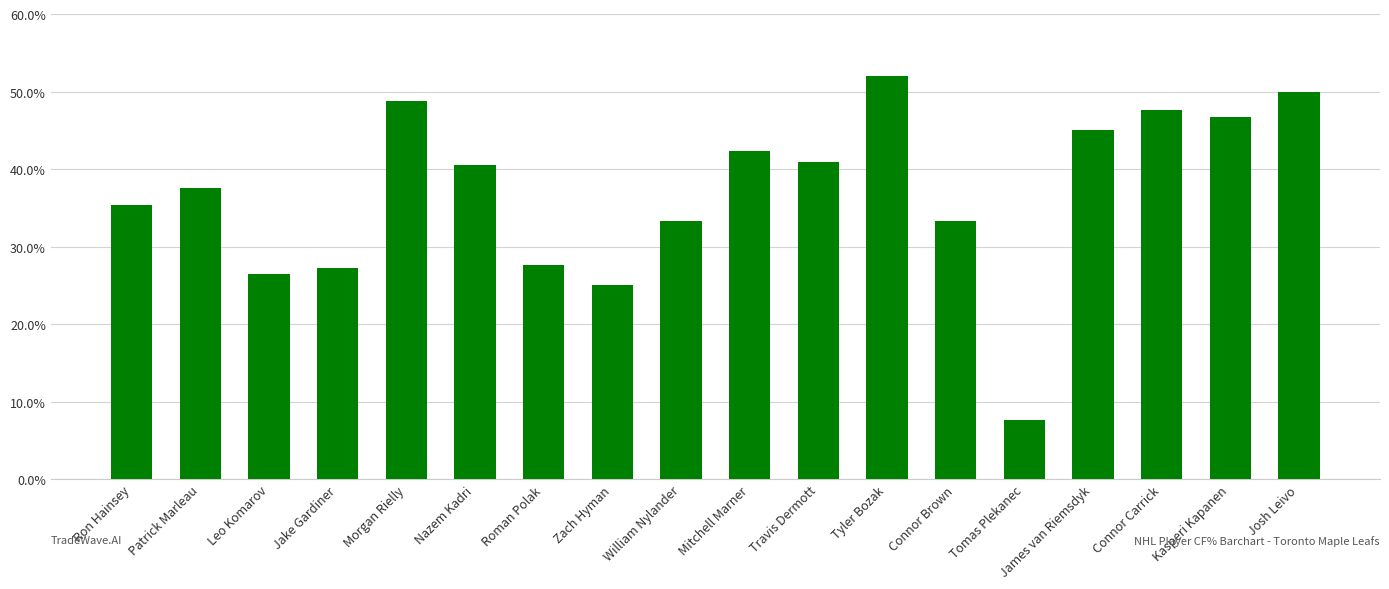

What is the average value?

37.1